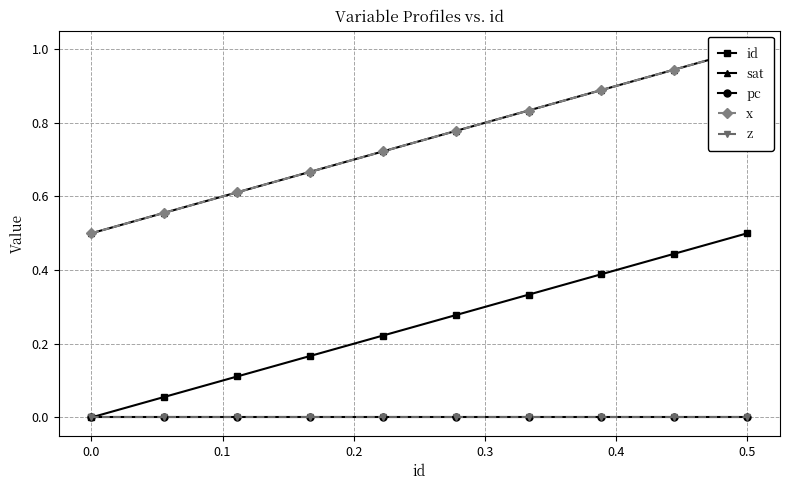

In pc, how many points are higher than both neighbors (excluding endpoints)?

2